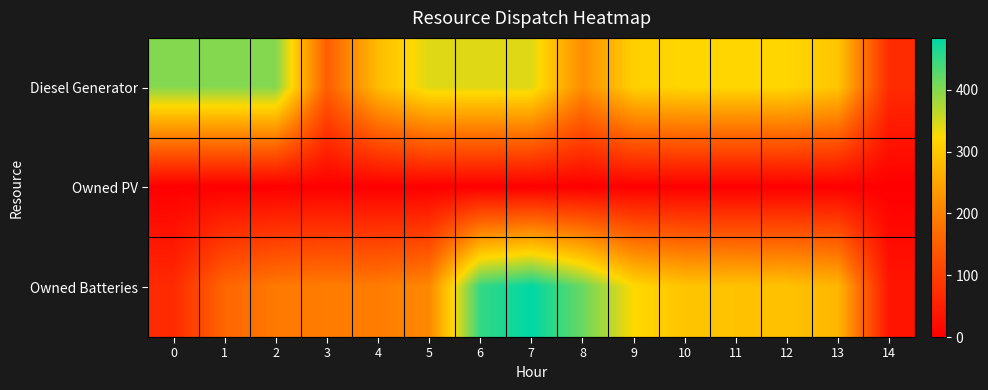

List the series in order of their peak value, lowest first.

row_1, row_0, row_2